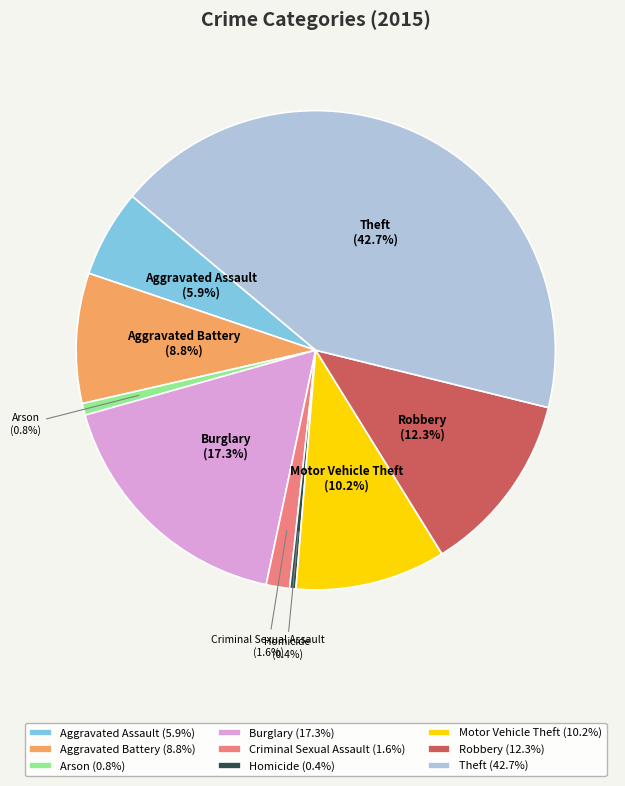

What is the ratio of the value at Homicide to the value at Arson?

0.5